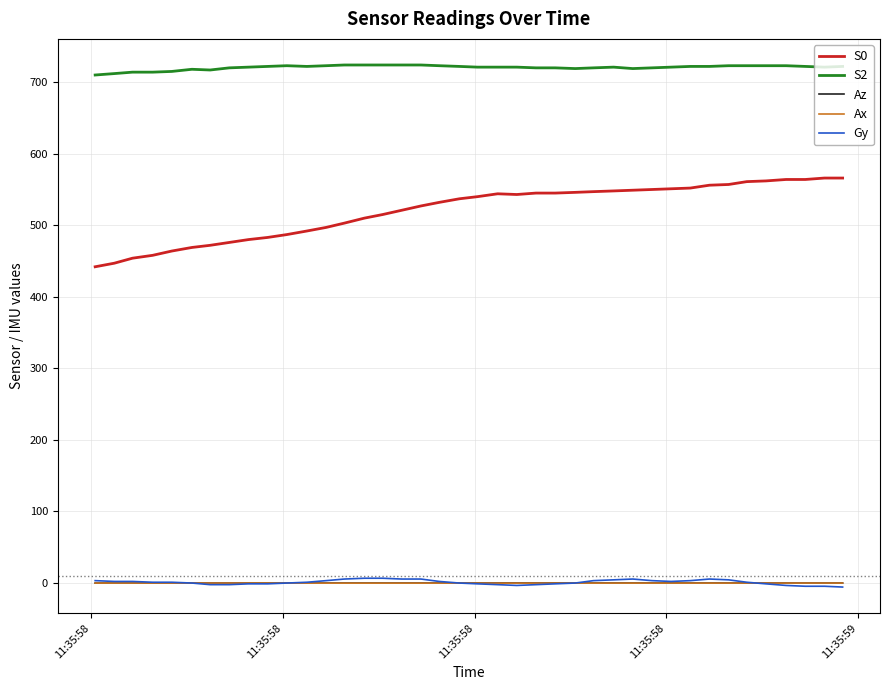

What is the greatest value displayed?

724.0